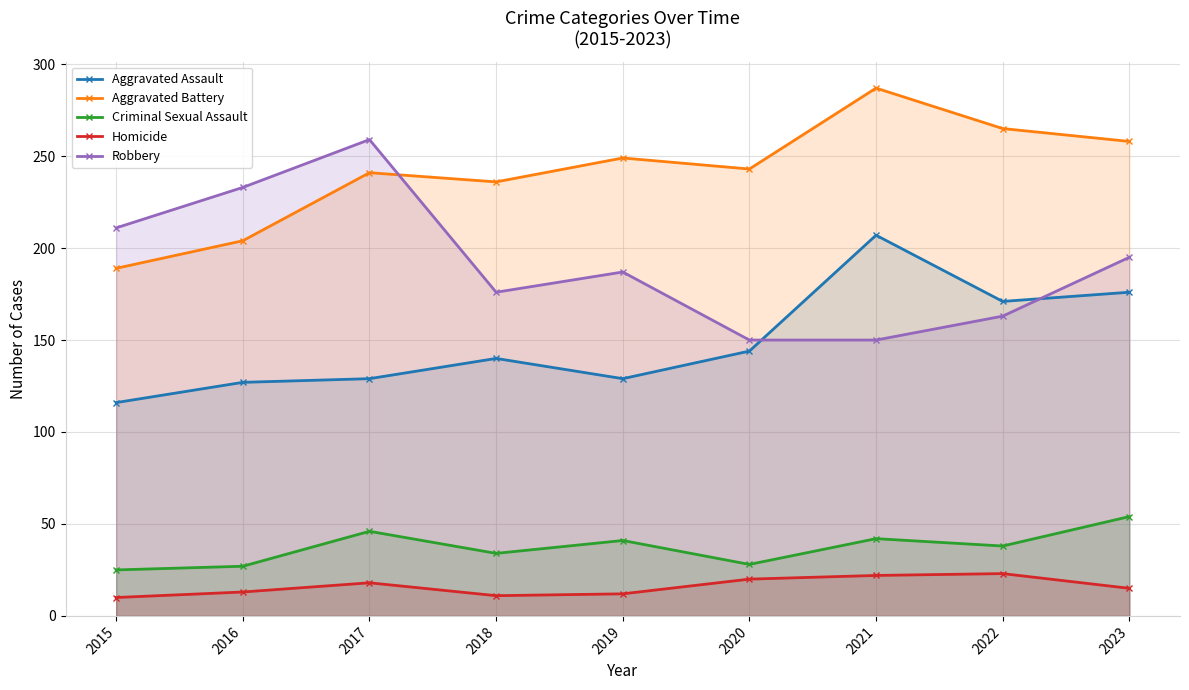

Is the value of Aggravated Assault at 2019 greater than the value of Robbery at 2022?

No